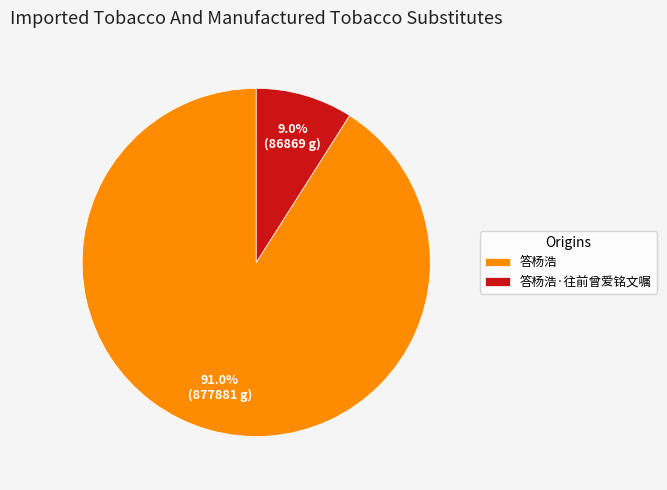

Between 答杨浩·往前曾爱铭文嘱 and 答杨浩, which is larger?

答杨浩